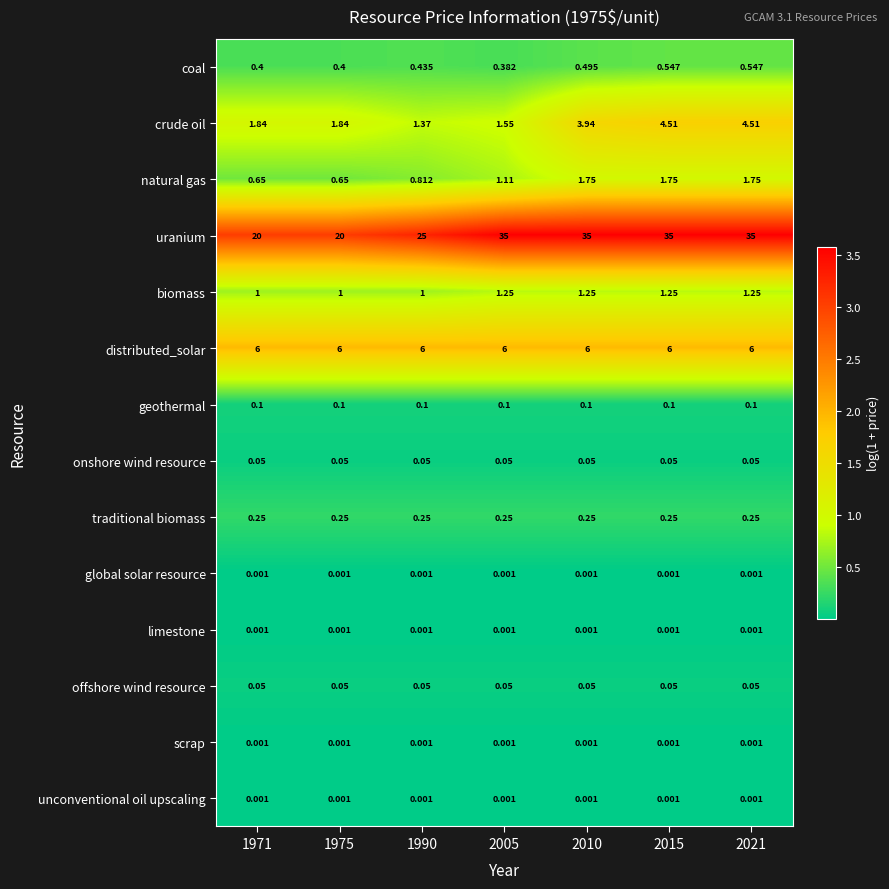

Which series has the largest total across all categories?

uranium